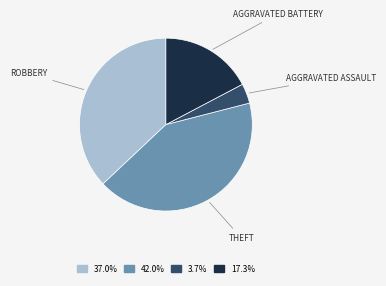

Is there a majority slice in this chart?

No